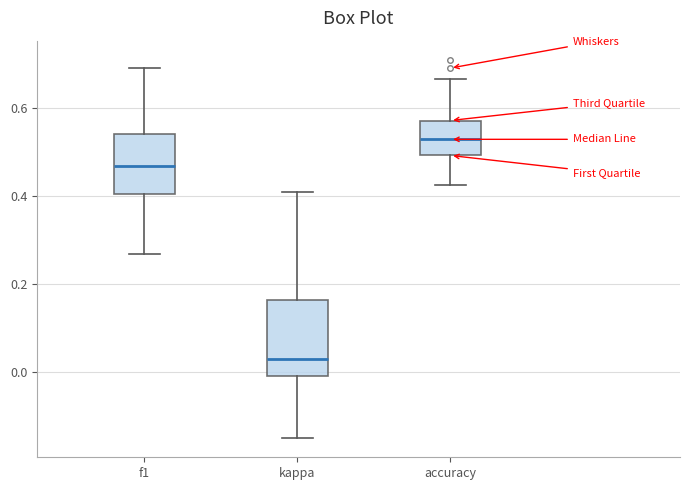

Which box is the tallest, from its lower edge to its upper edge?

kappa